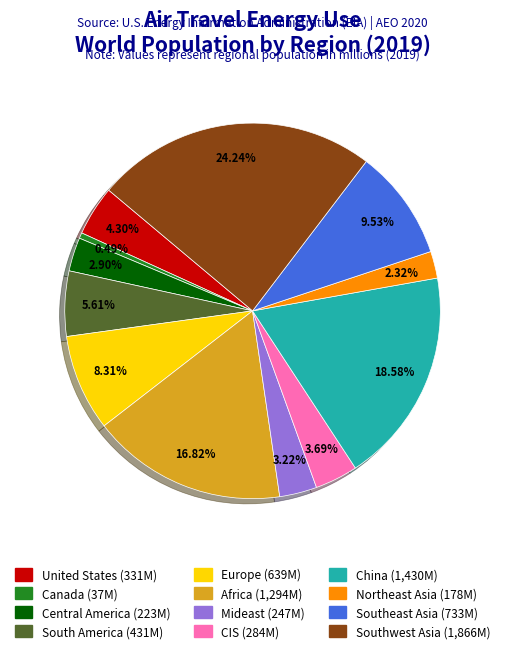

Approximately how many times larger is the value at Canada compared to South America?

0.1